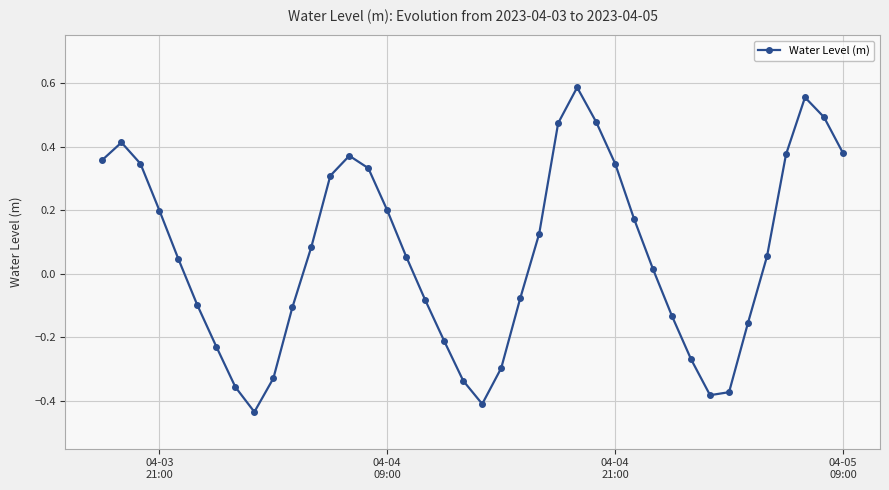

Does the chart have visible grid lines?

Yes